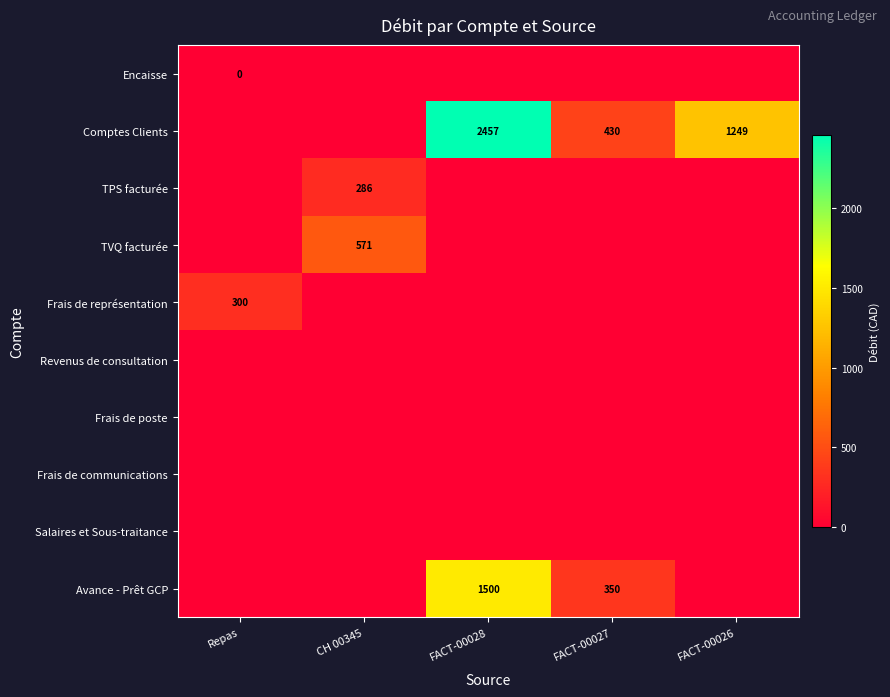

What is the spread (max minus min) of values at Repas?

299.9